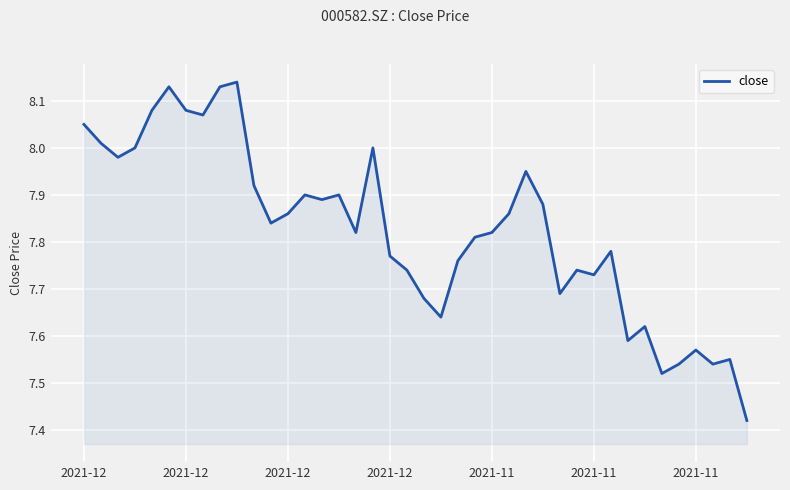

What is the average value?

7.8